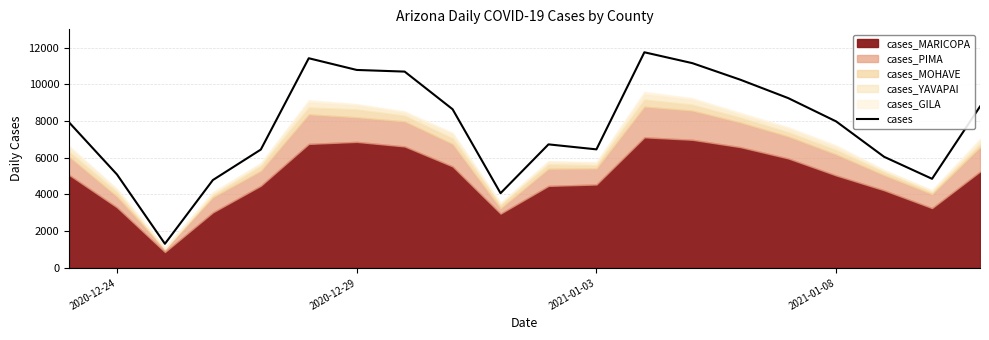

What is the lowest value of the cases series?

1310